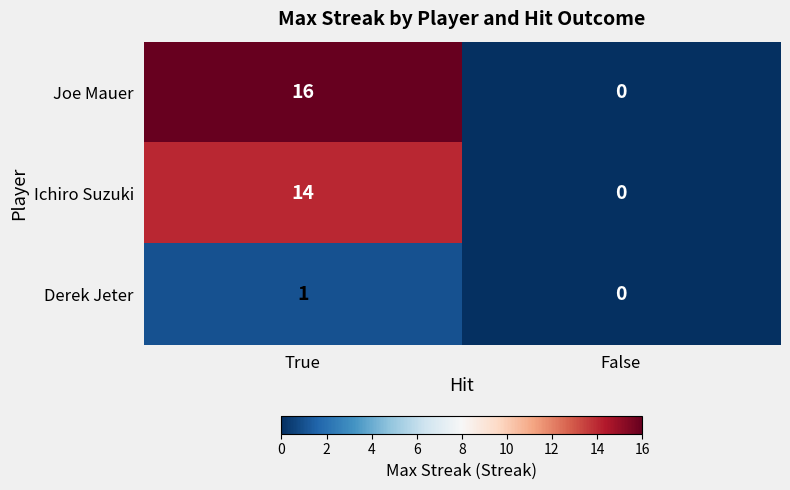

Which category has the highest value across all series?

True